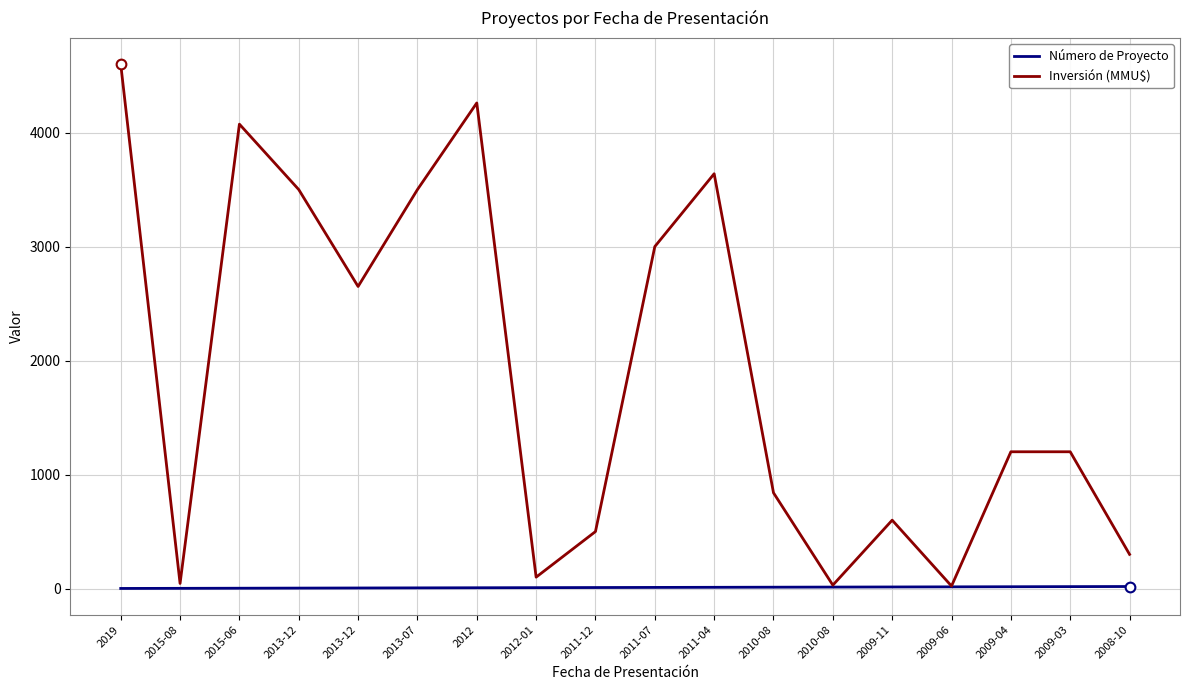

What is the difference between the highest and lowest values at 2009-11?

586